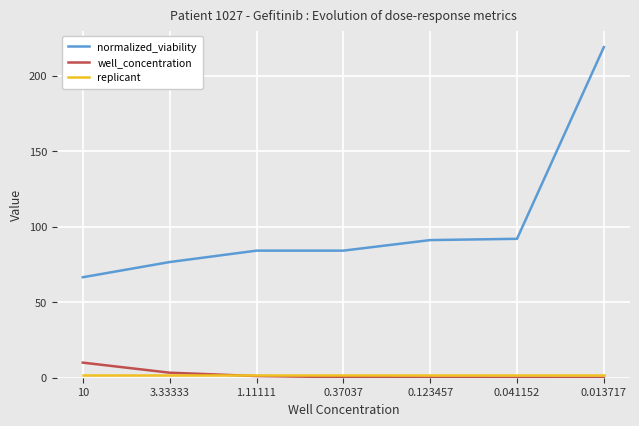

How many lines are shown in the chart?

3